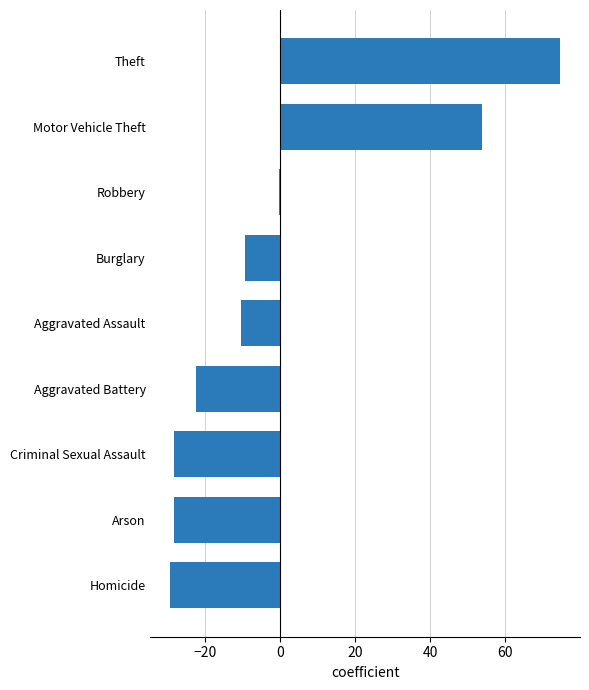

What is the change in value from Arson to Theft?

+103.0